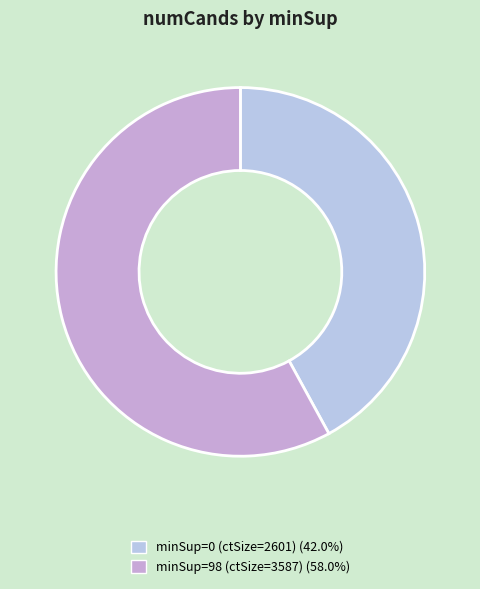

How many slices are in this pie chart?

2